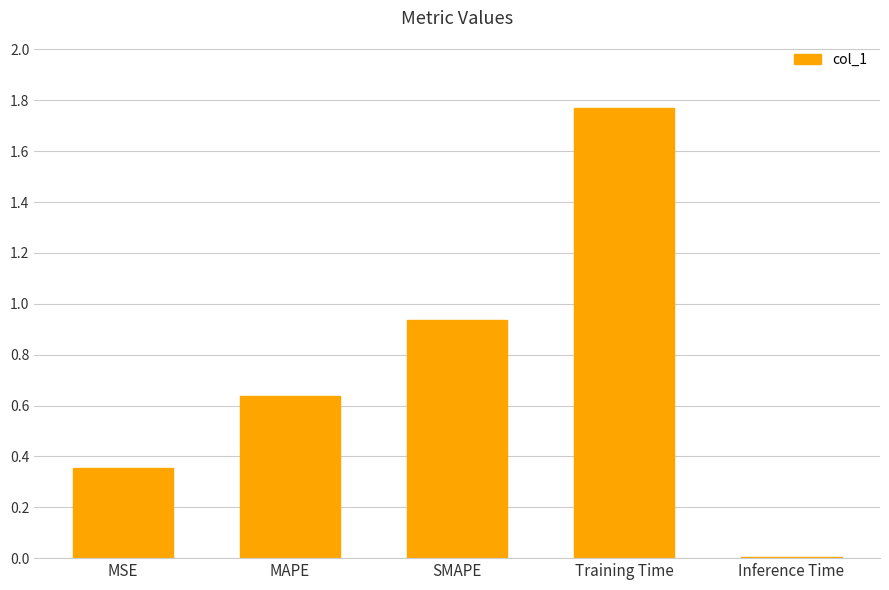

What is the change in value from MSE to SMAPE?

+0.6